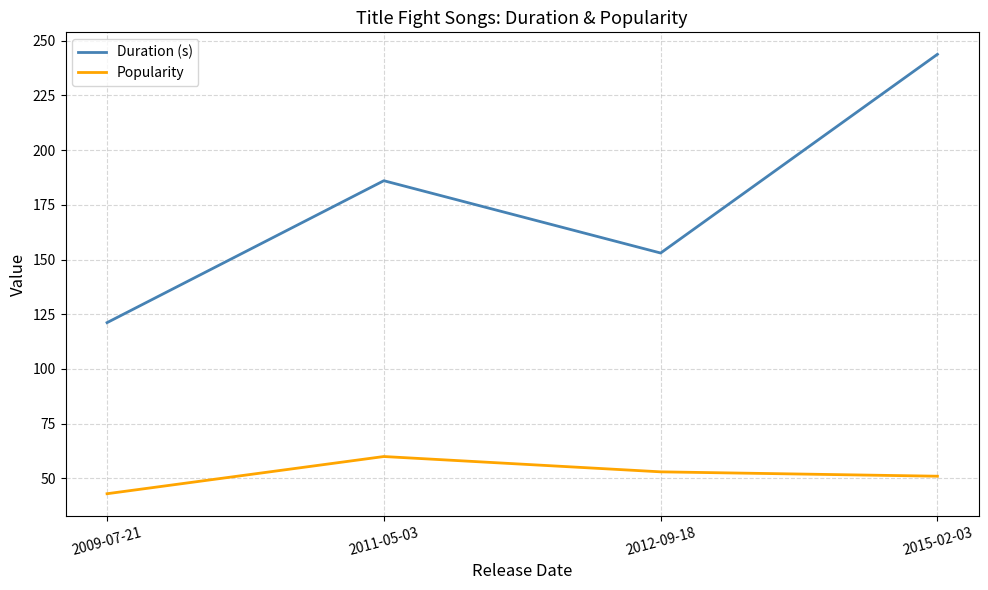

True or false: Duration (s) has a value of 81.2 at 2015-02-03.

False